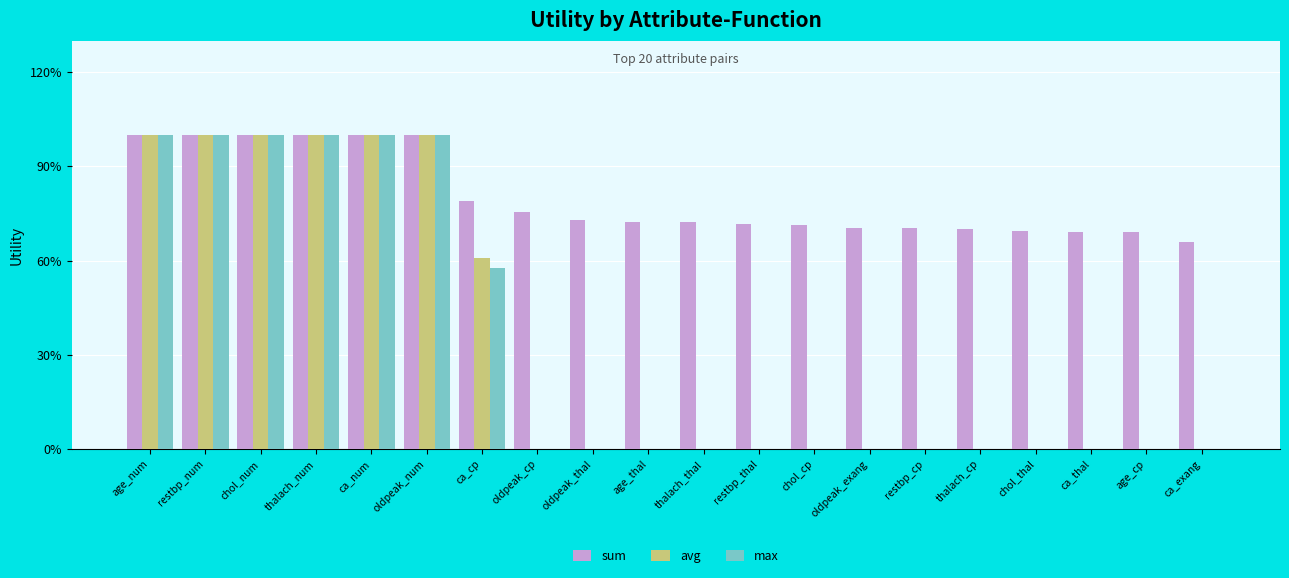

Does the chart contain stacked bars?

No